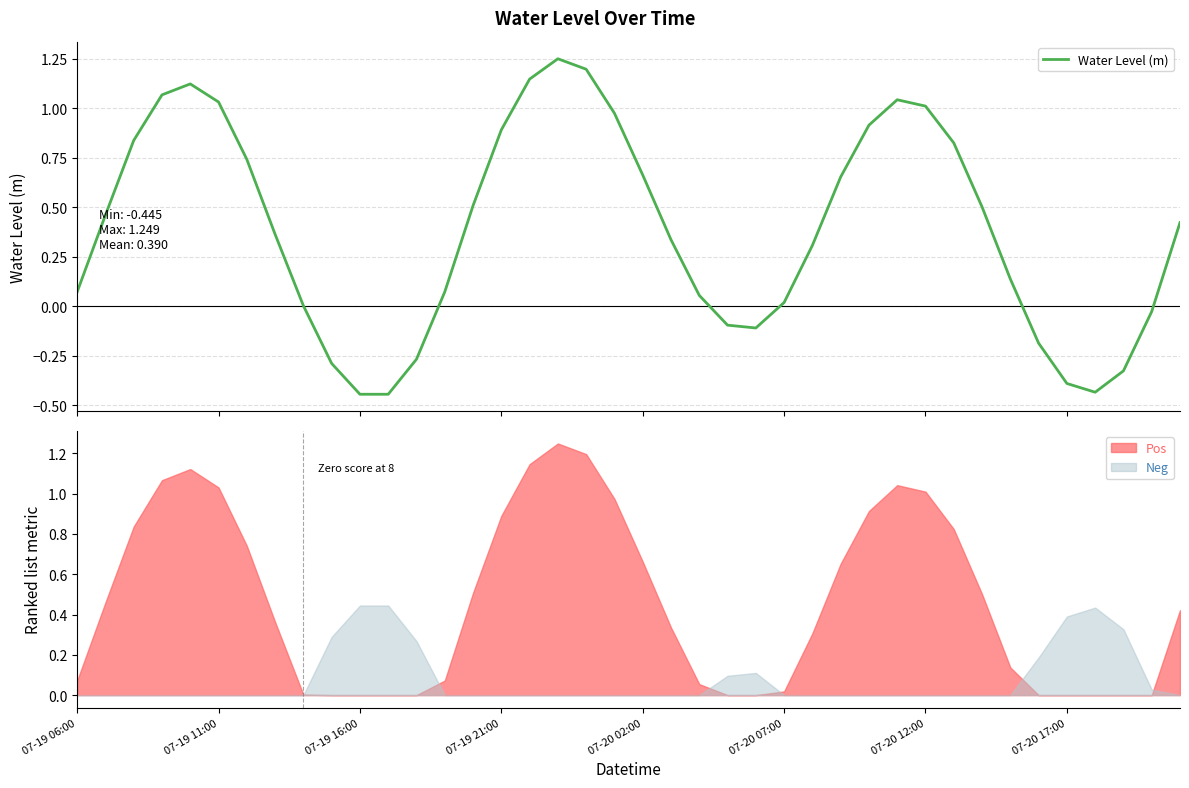

Is it true that Neg equals 0.0 at 07-20 12:00?

True